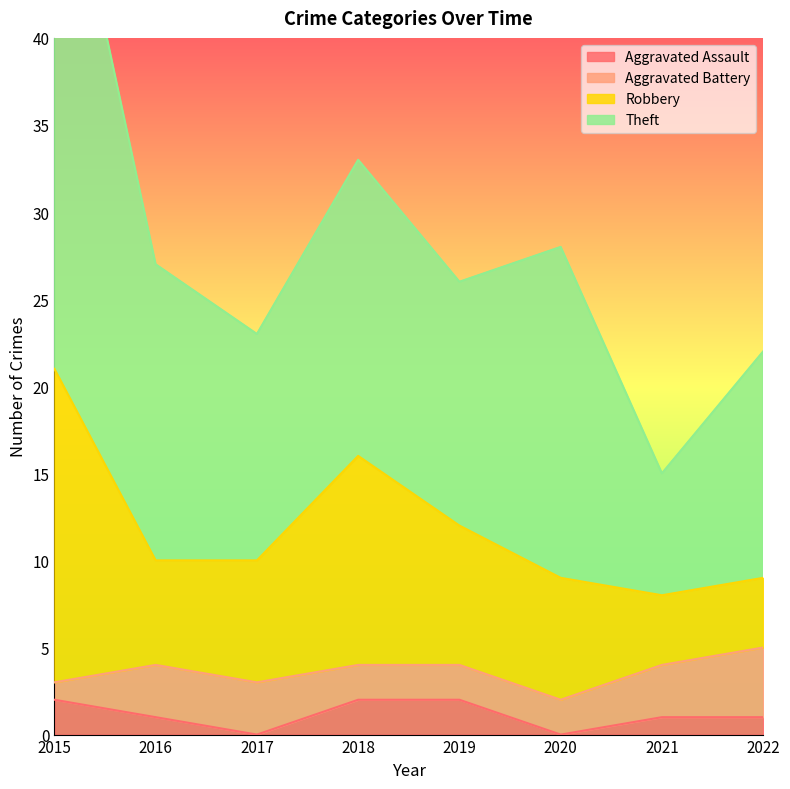

Which has a higher value, 2021 or 2022?

2021